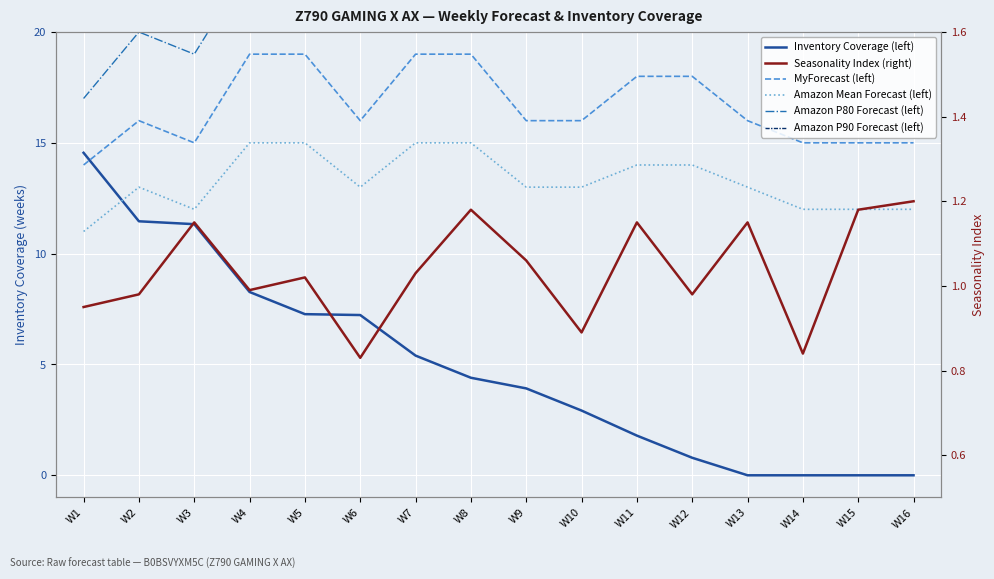

What is the value of the Amazon Mean Forecast (left) point at the 1st from the left?

11.0